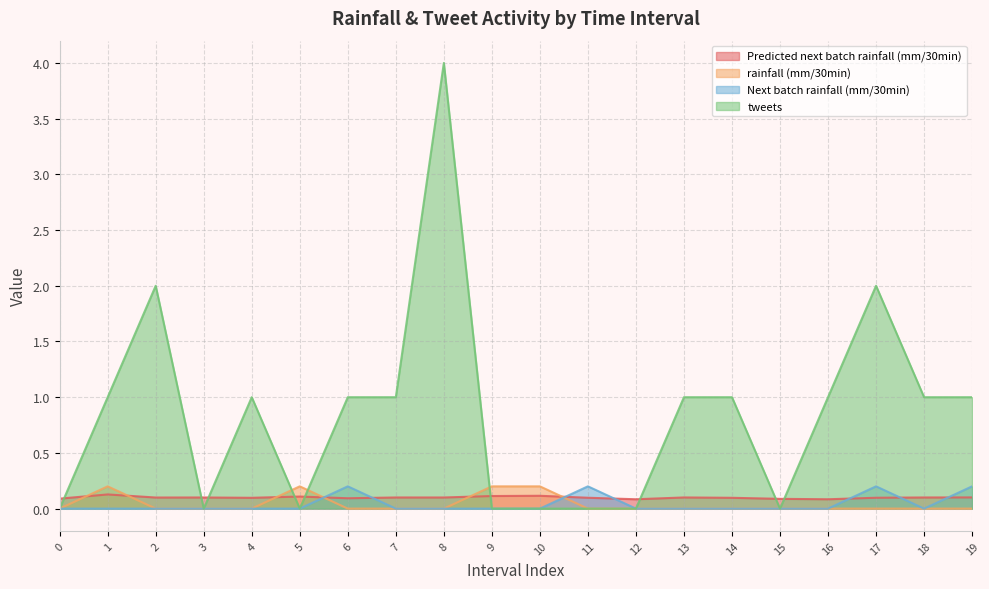

True or false: rainfall (mm/30min) has more than 1 interior local peaks.

True